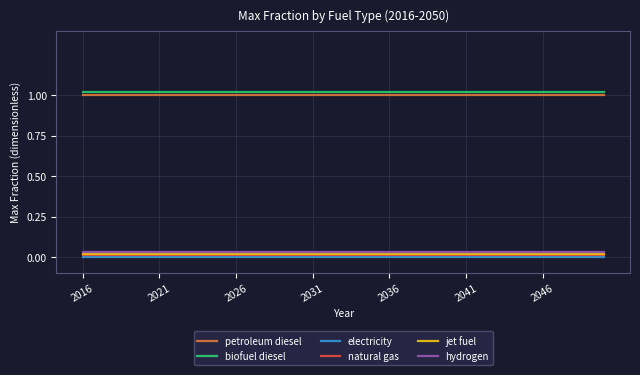

Which series has the largest total across all categories?

biofuel diesel